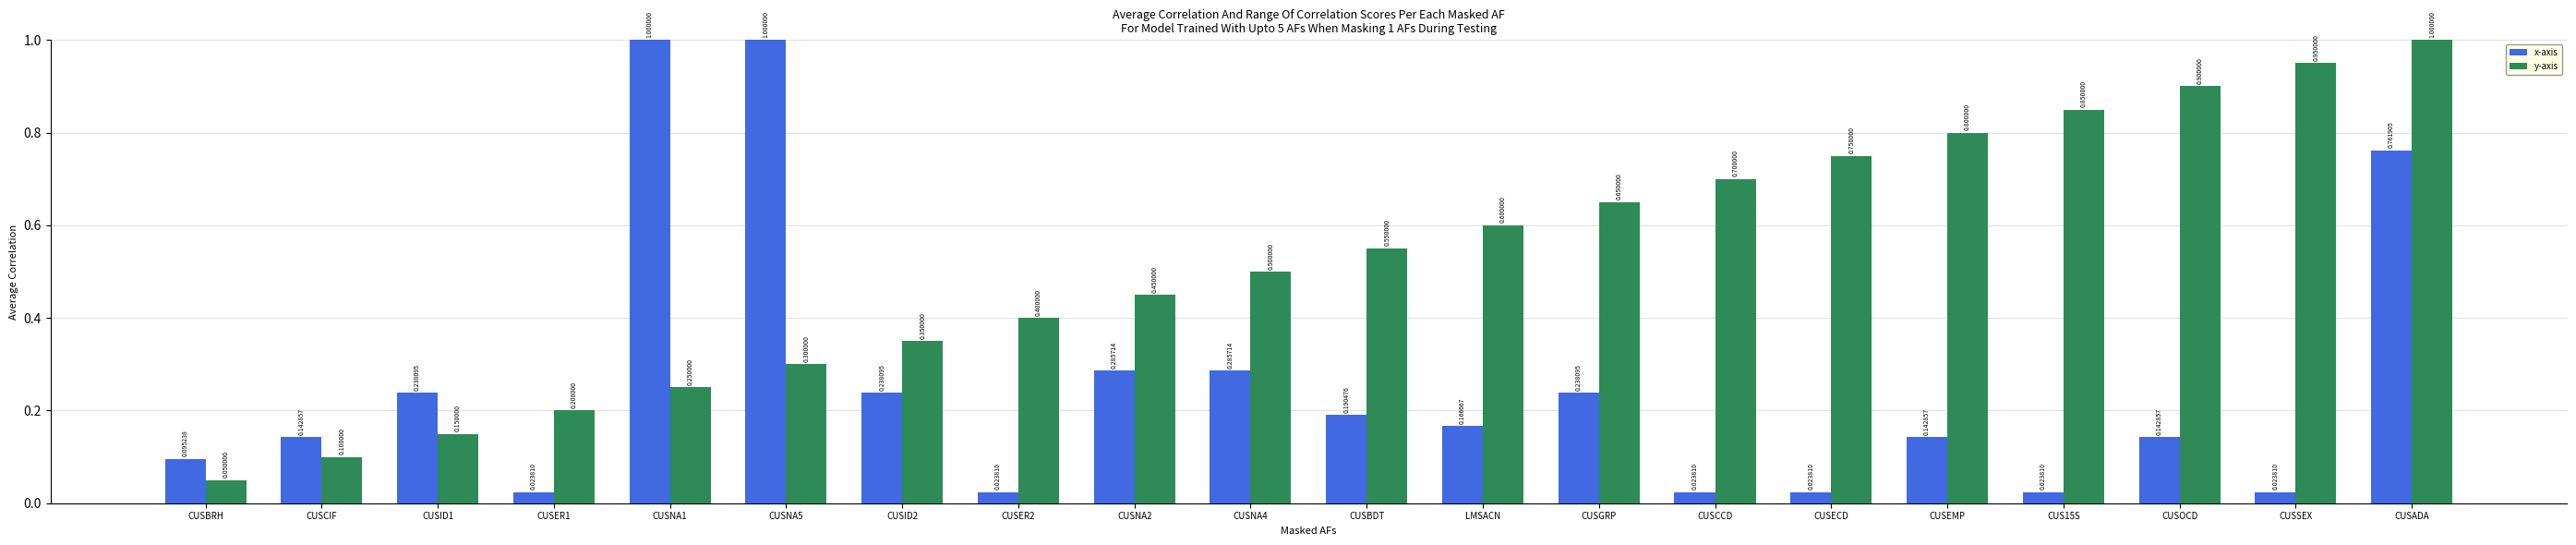

Which series has the largest range (max minus min)?

x-axis